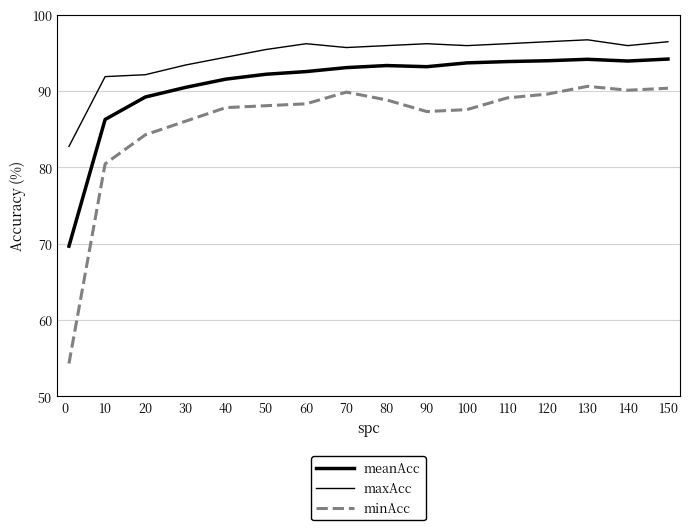

How many lines are shown in the chart?

3